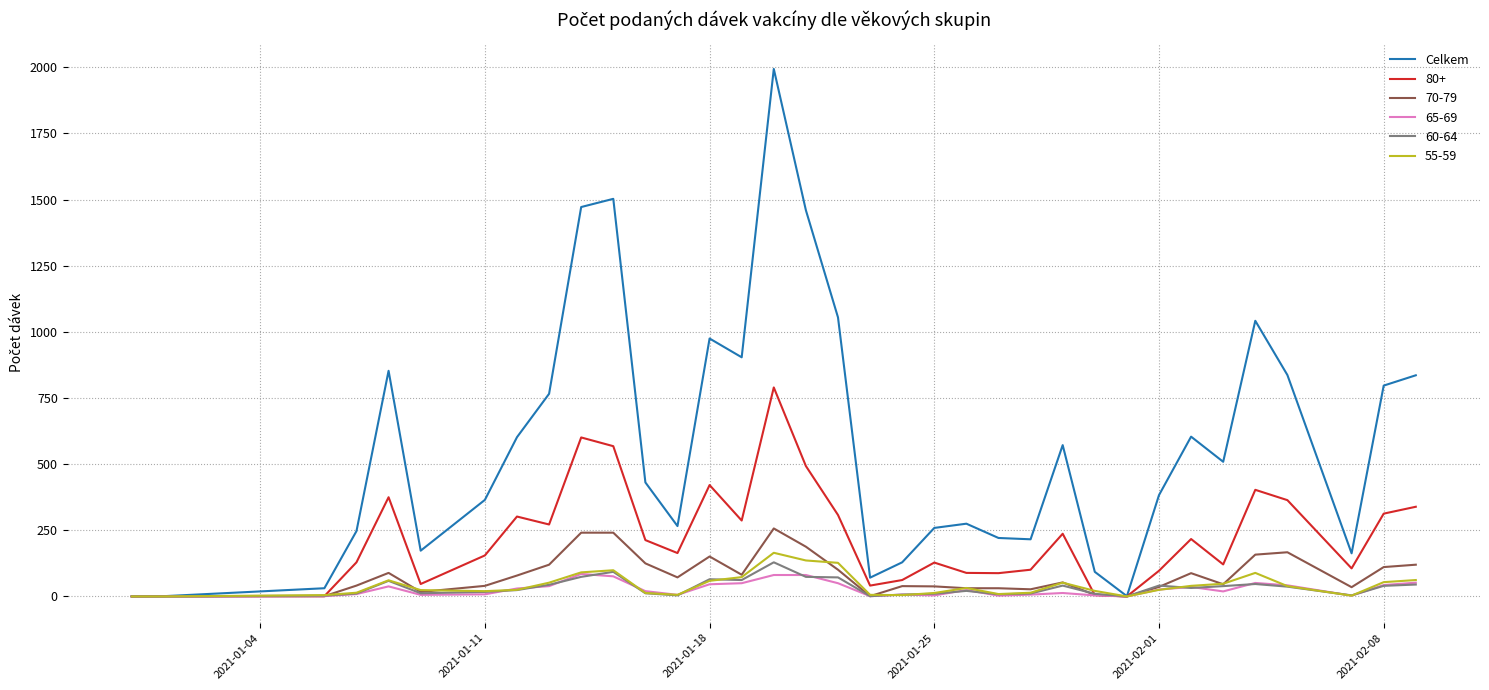

Which series has the largest range (max minus min)?

Celkem